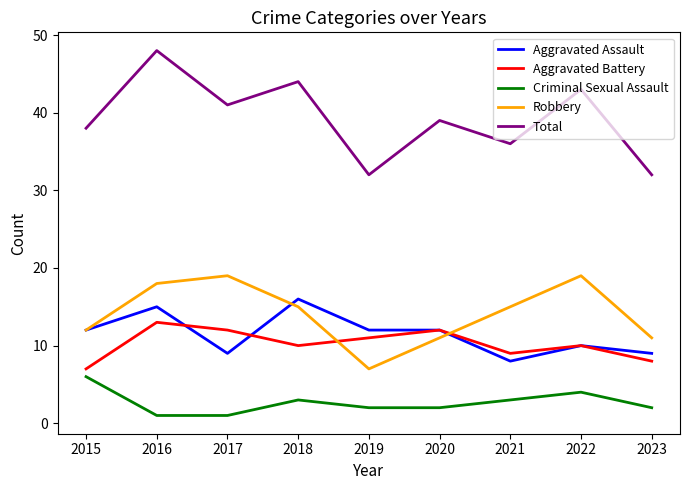

What is the sum of the Robbery values at 2015 and 2020?

23